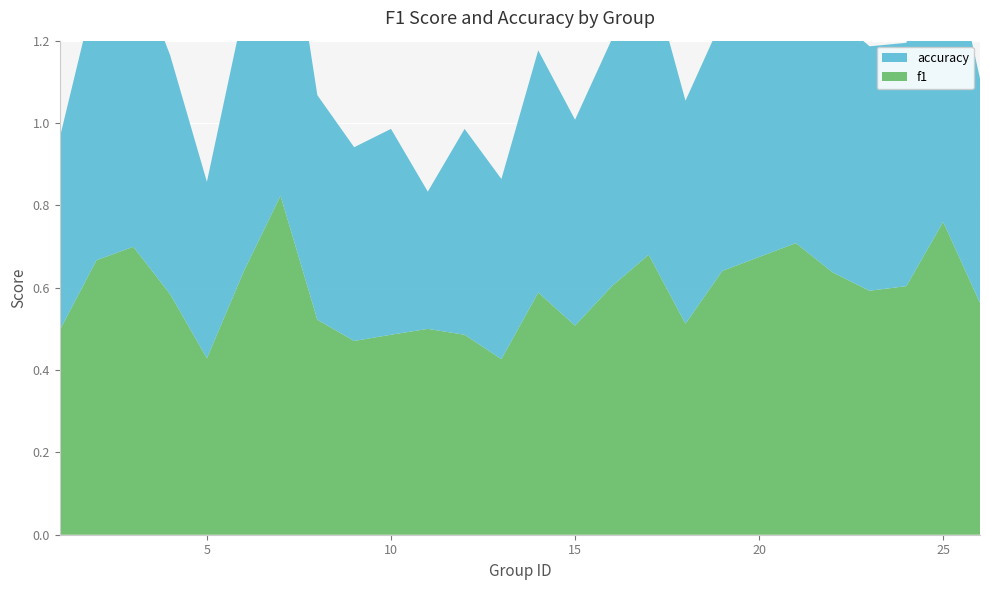

What are all the series names shown in the legend?

f1, accuracy